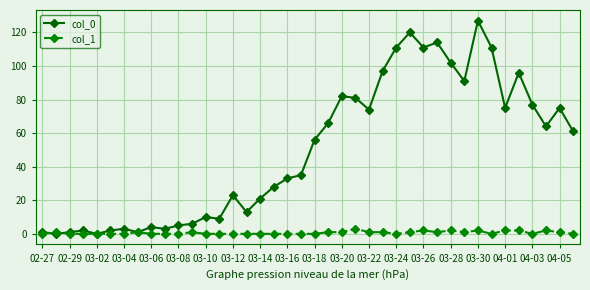

At how many categories does at least one series exceed 16?

25